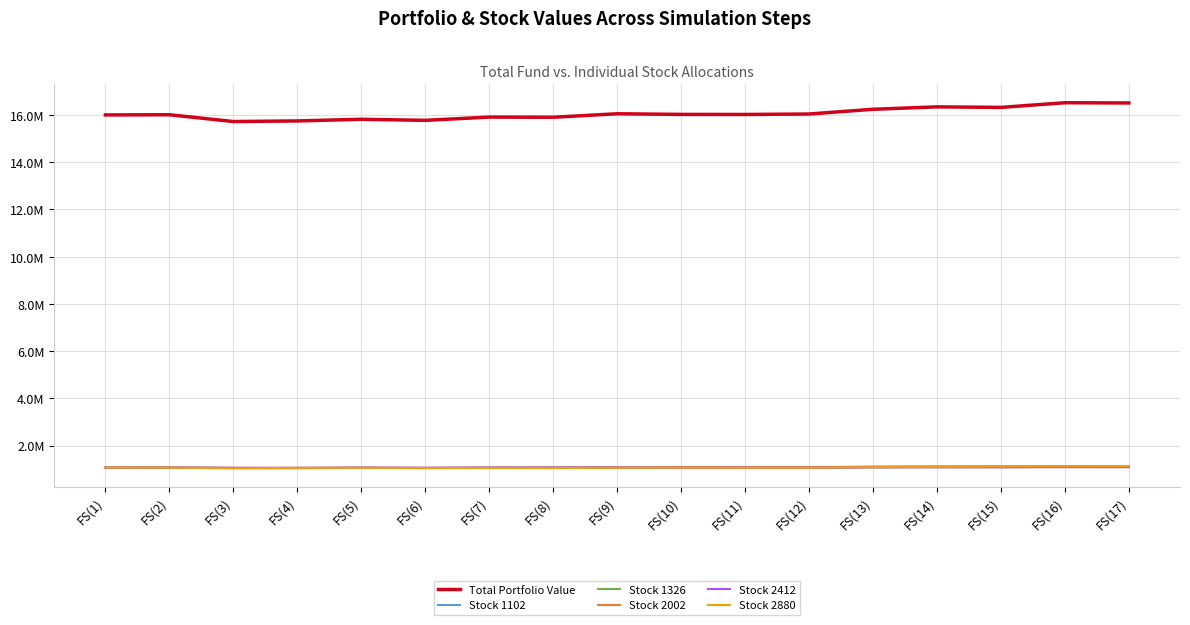

What value does the Total Portfolio Value series have at FS(15)?

16323783.1